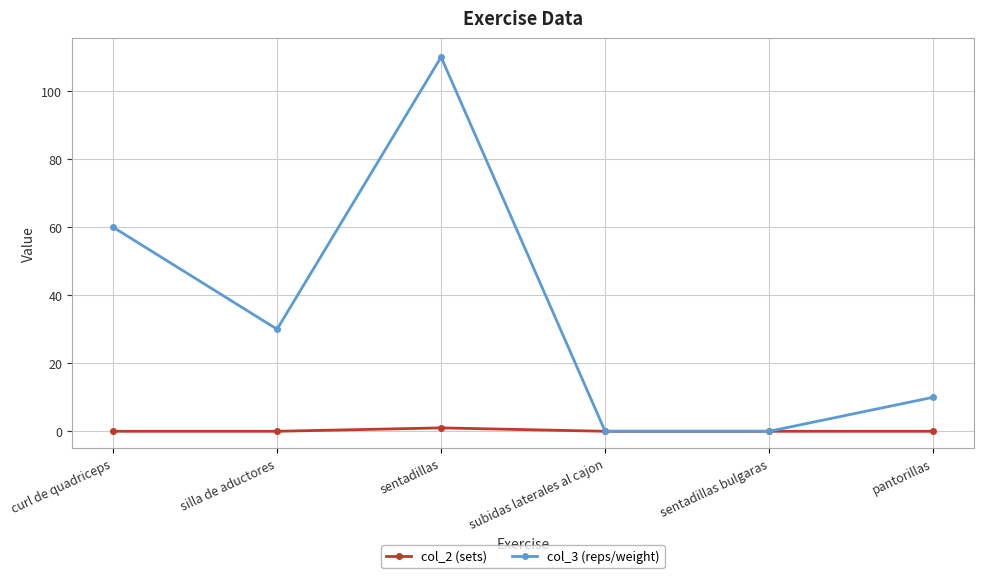

Count the number of categories in the chart.

6